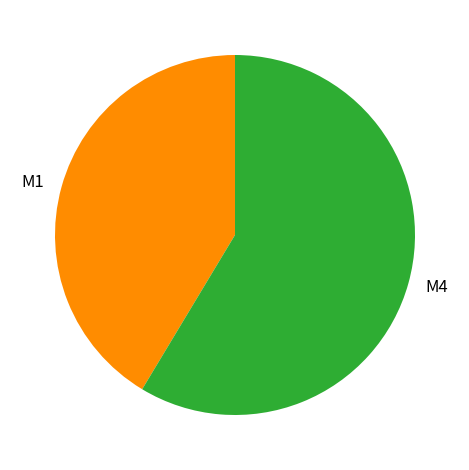

Is the sum of M4 and M1 greater than half?

Yes